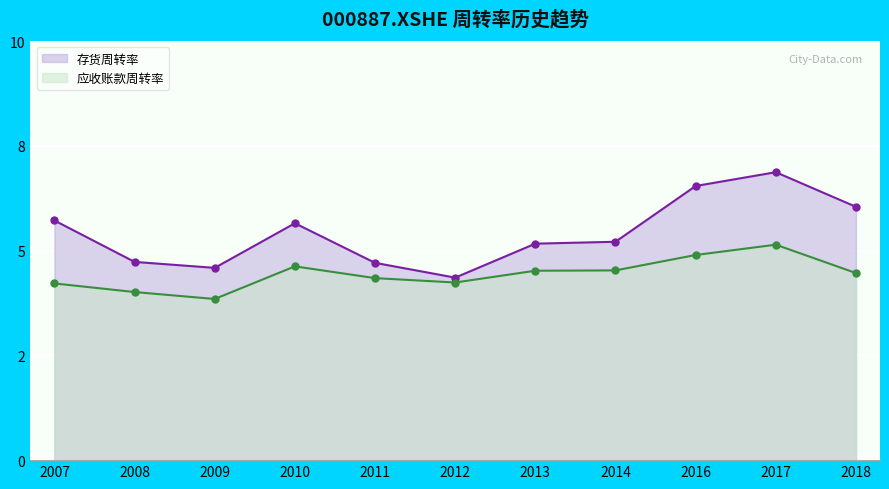

Which series changed the most between 2010 and 2011?

存货周转率